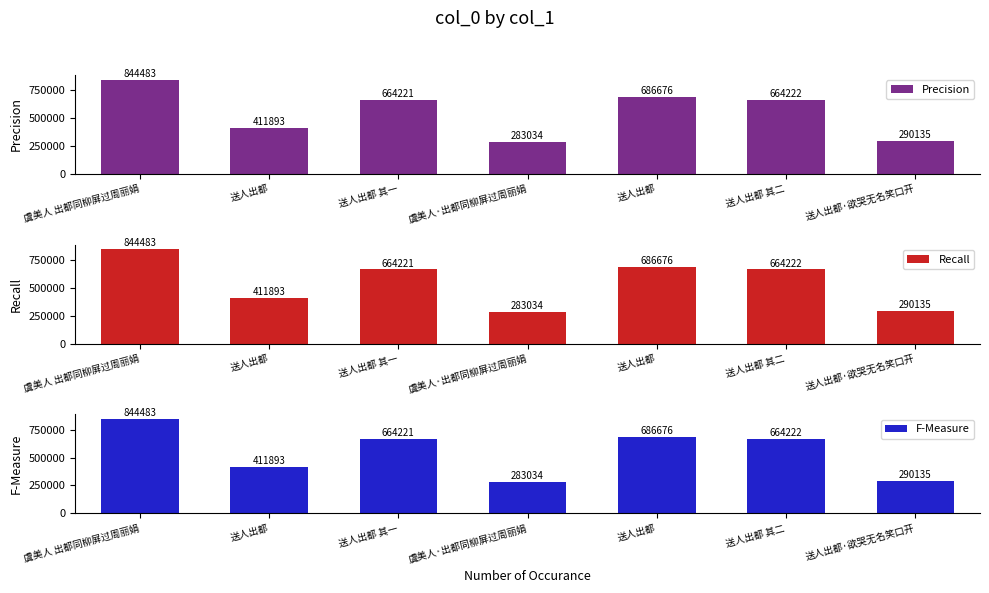

At which label does Recall reach its peak?

虞美人 出都同柳屏过周丽娟